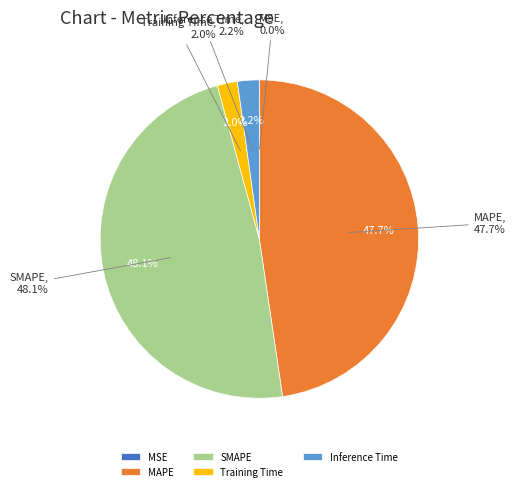

What is the smallest slice in the pie chart?

MSE